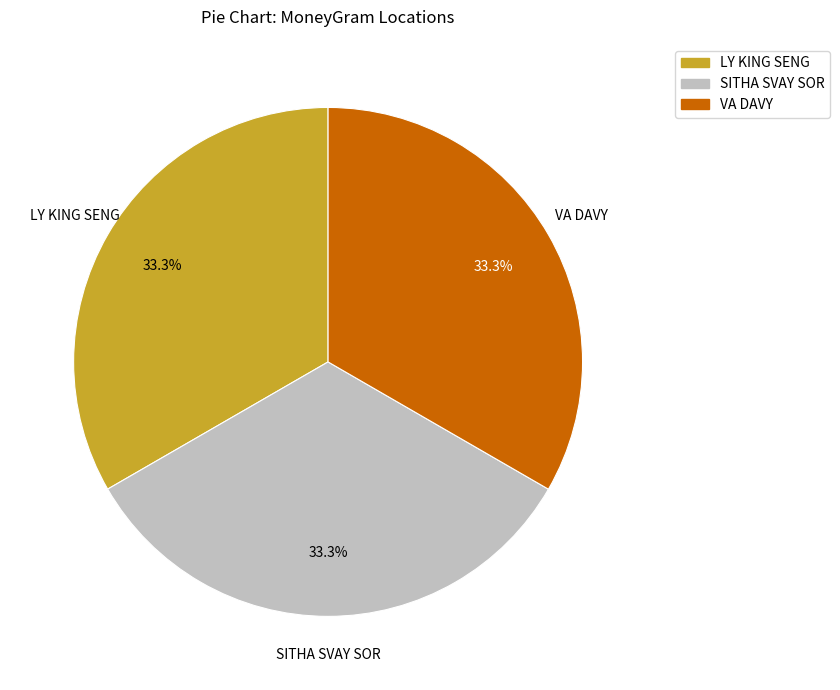

Does VA DAVY represent more than half of the total?

No